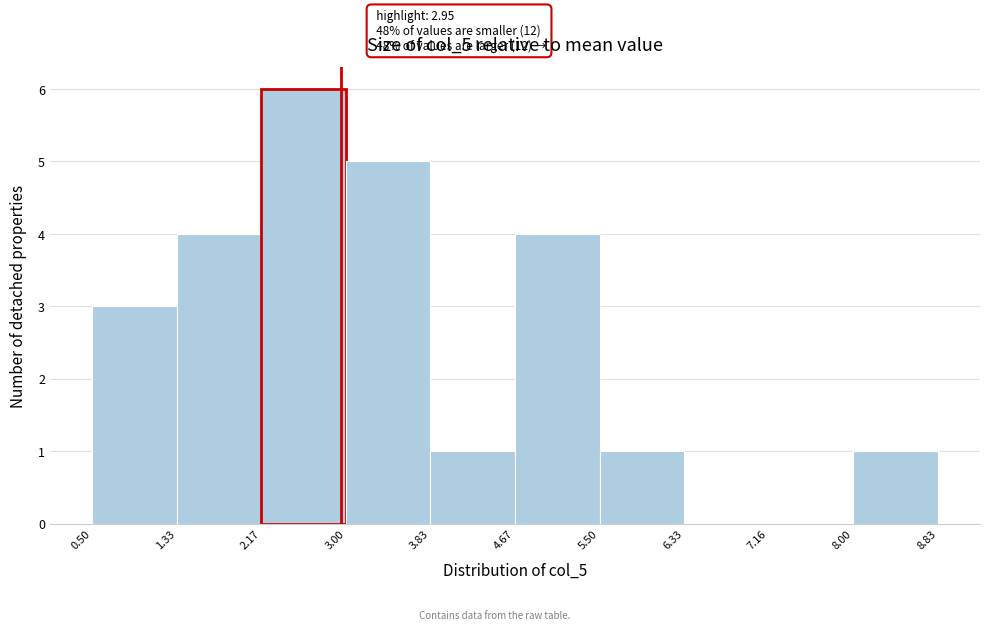

Which range on the x-axis has the tallest bar?

2.17 to 3.00